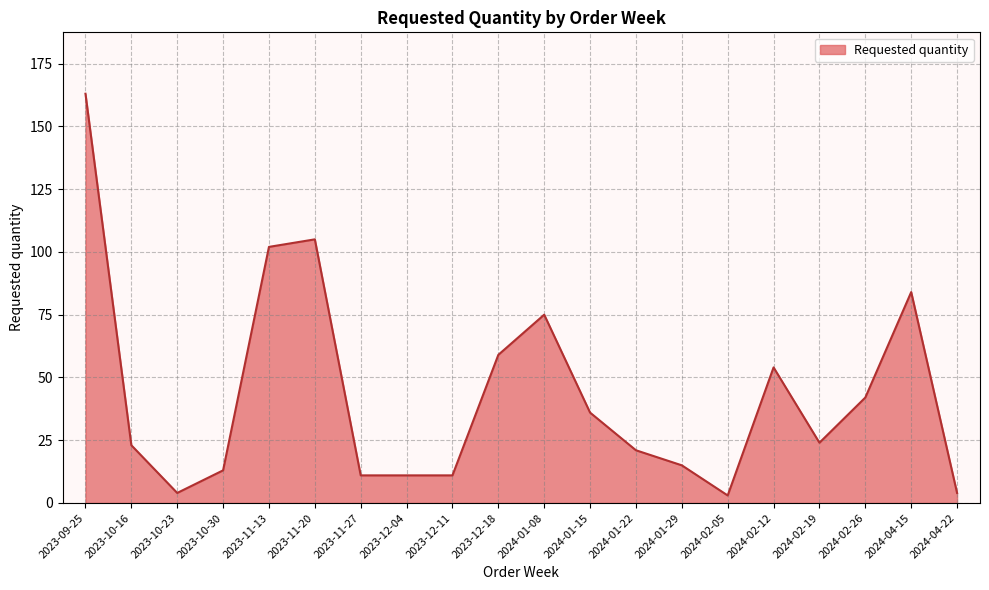

What is the sum of all values?

860